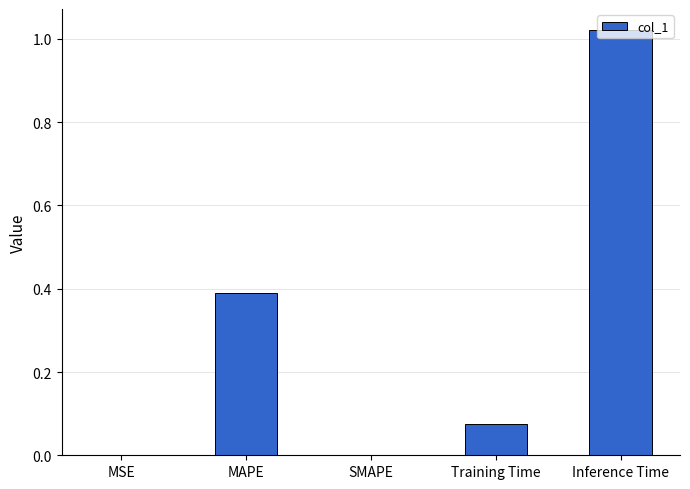

Which label corresponds to the largest value in the chart?

Inference Time